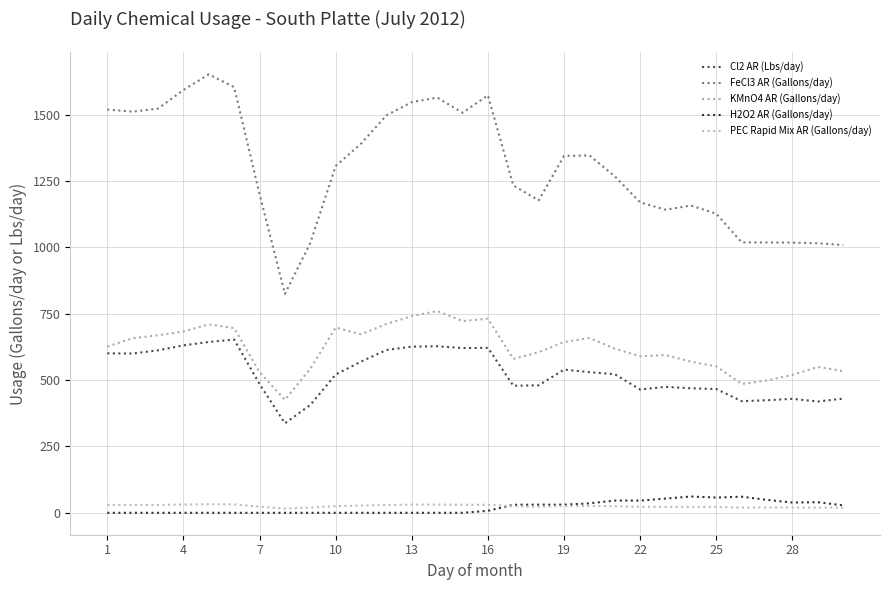

What is the highest value of the H2O2 AR (Gallons/day) series?

61.3